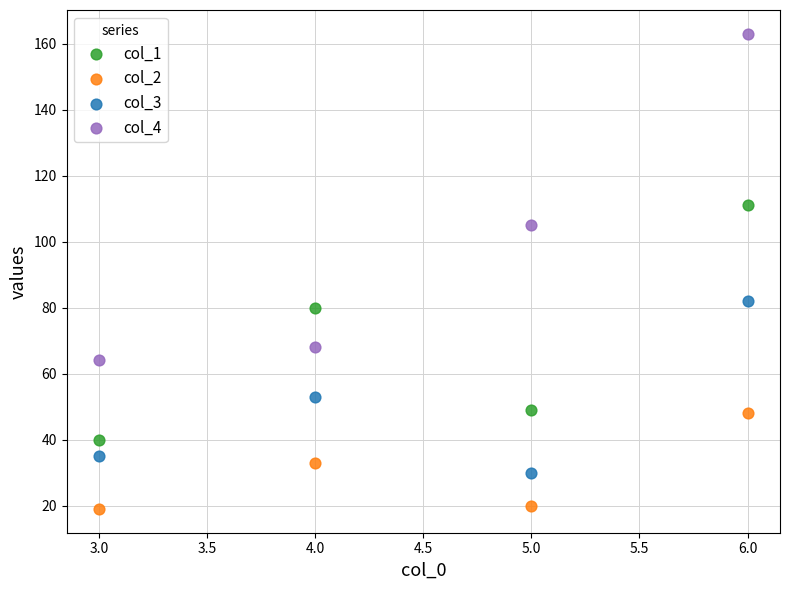

Which series reaches the minimum Y coordinate?

col_2